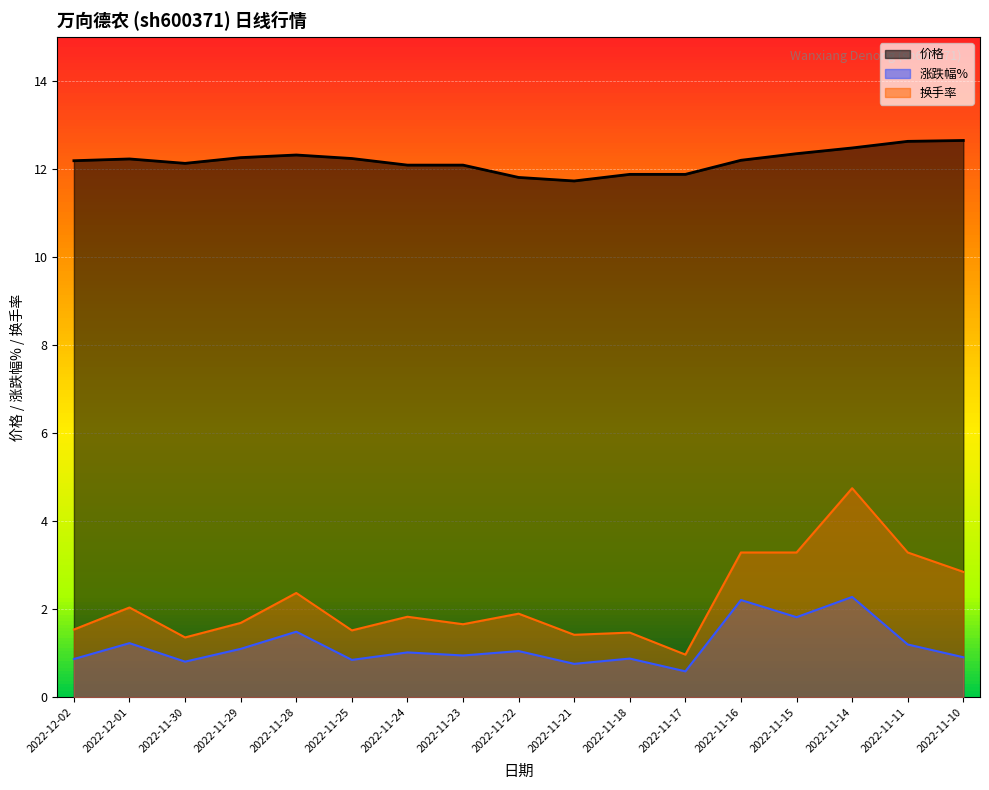

How many series are shown in this chart?

3